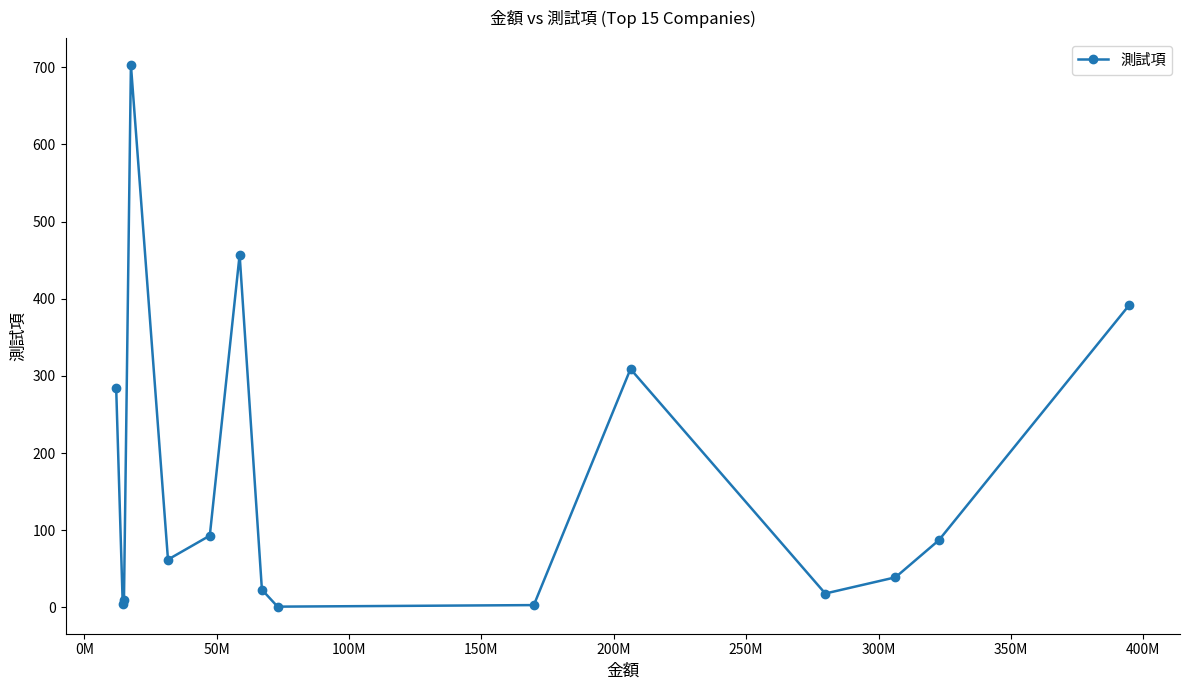

How many series are shown in this chart?

1